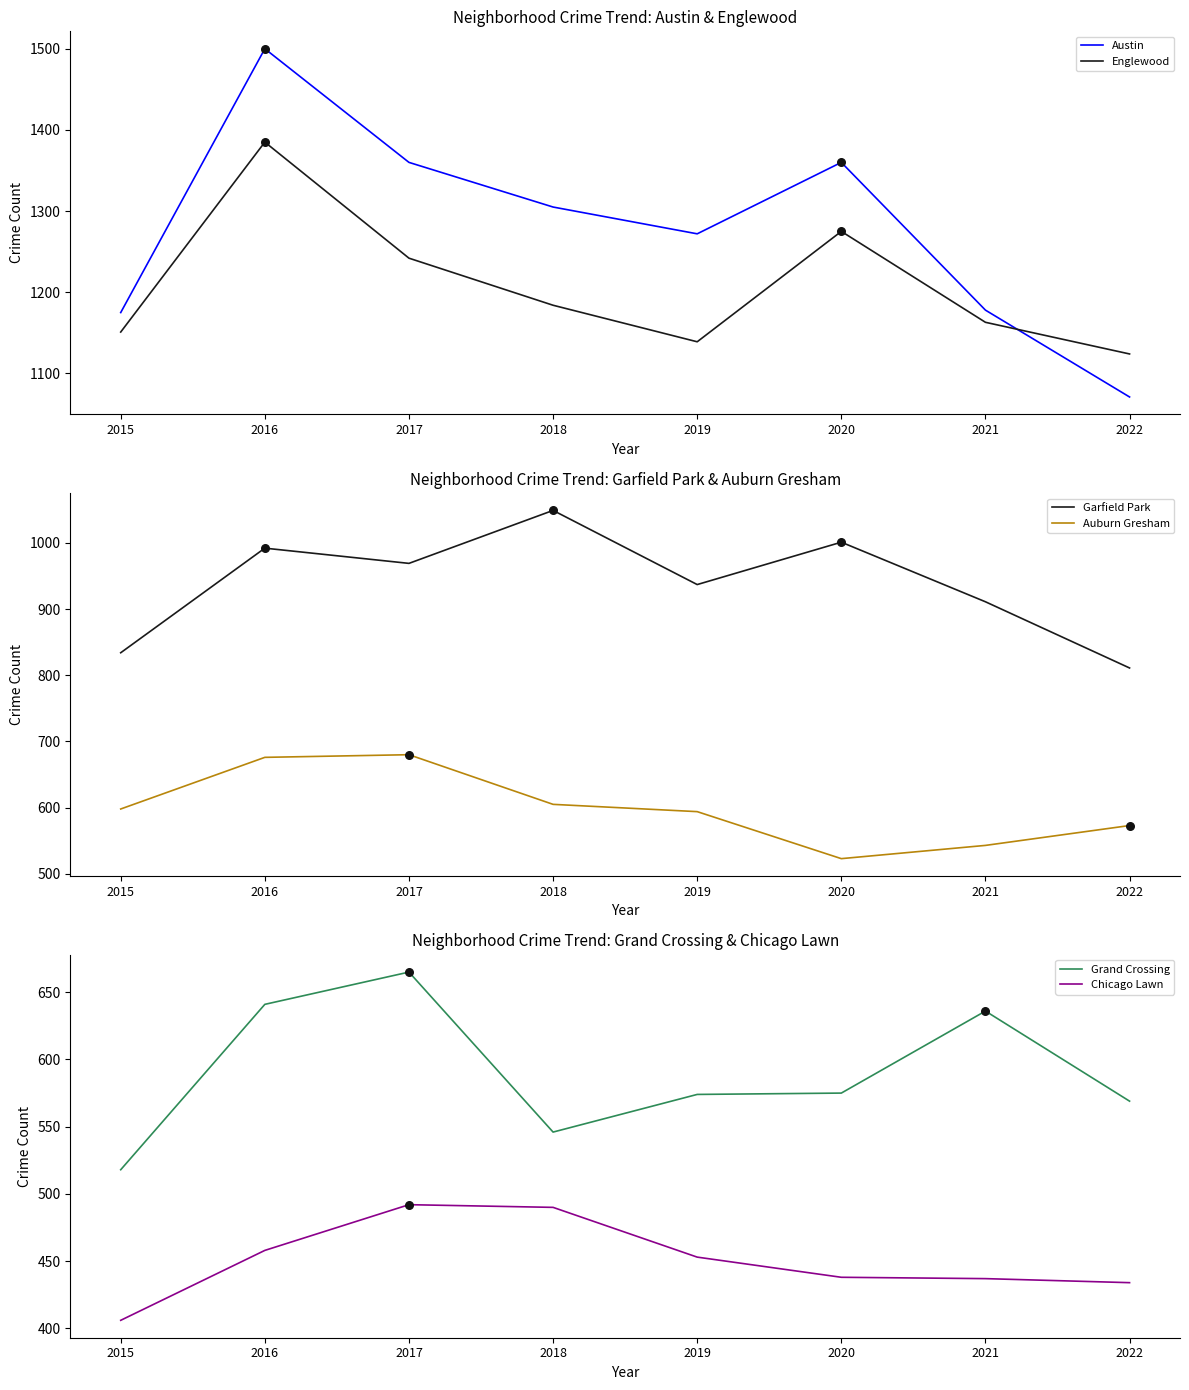

Which series contains the lowest Y value?

Chicago Lawn